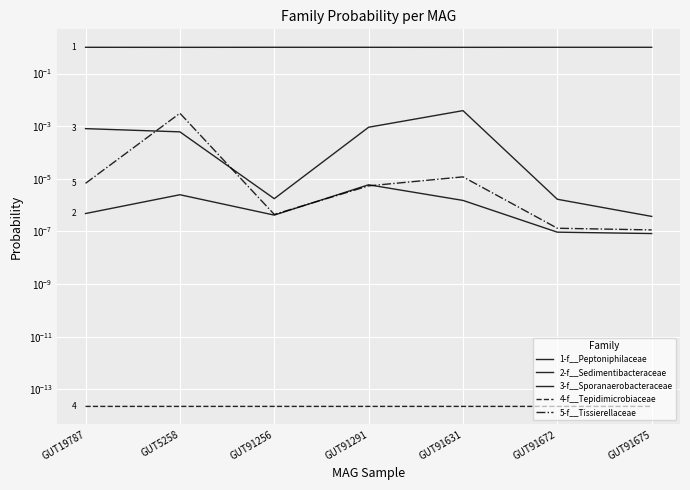

Count the number of categories in the chart.

7